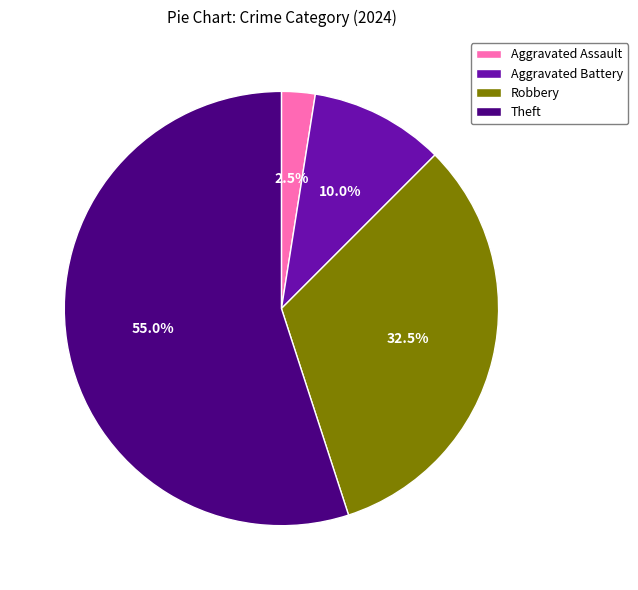

How many slices are in this pie chart?

4